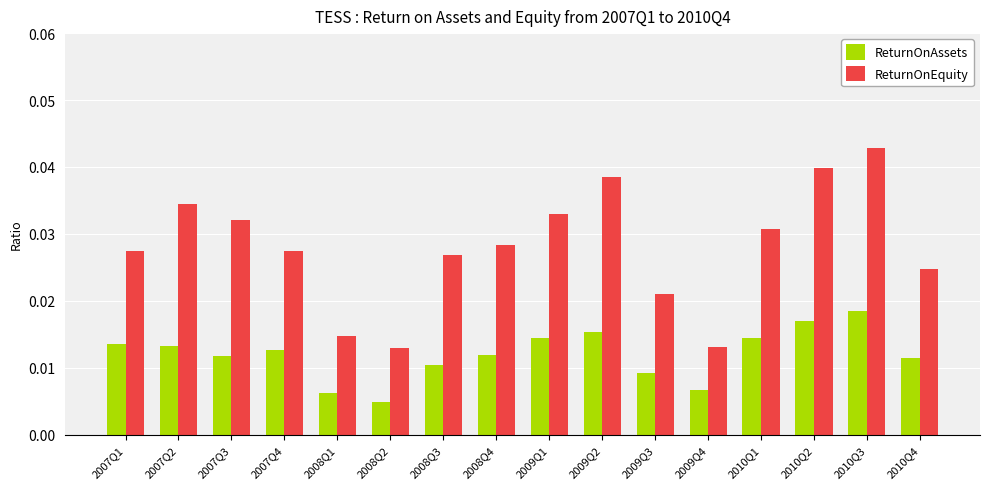

What position from the right is 2009Q2?

7